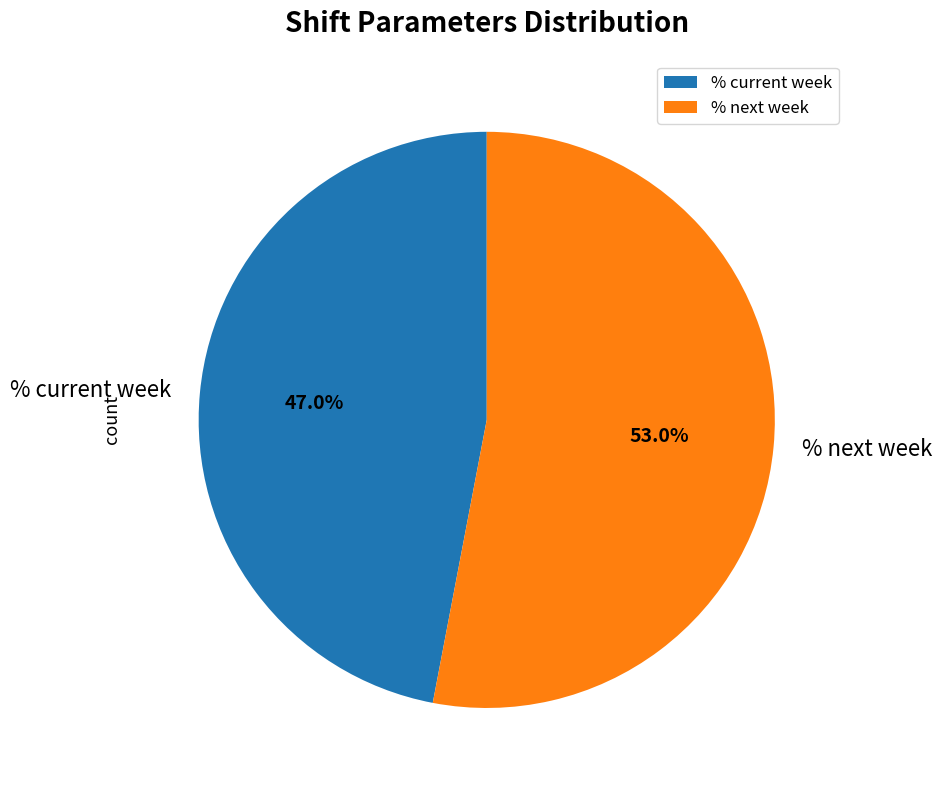

True or false: % next week accounts for 67% of the total.

False